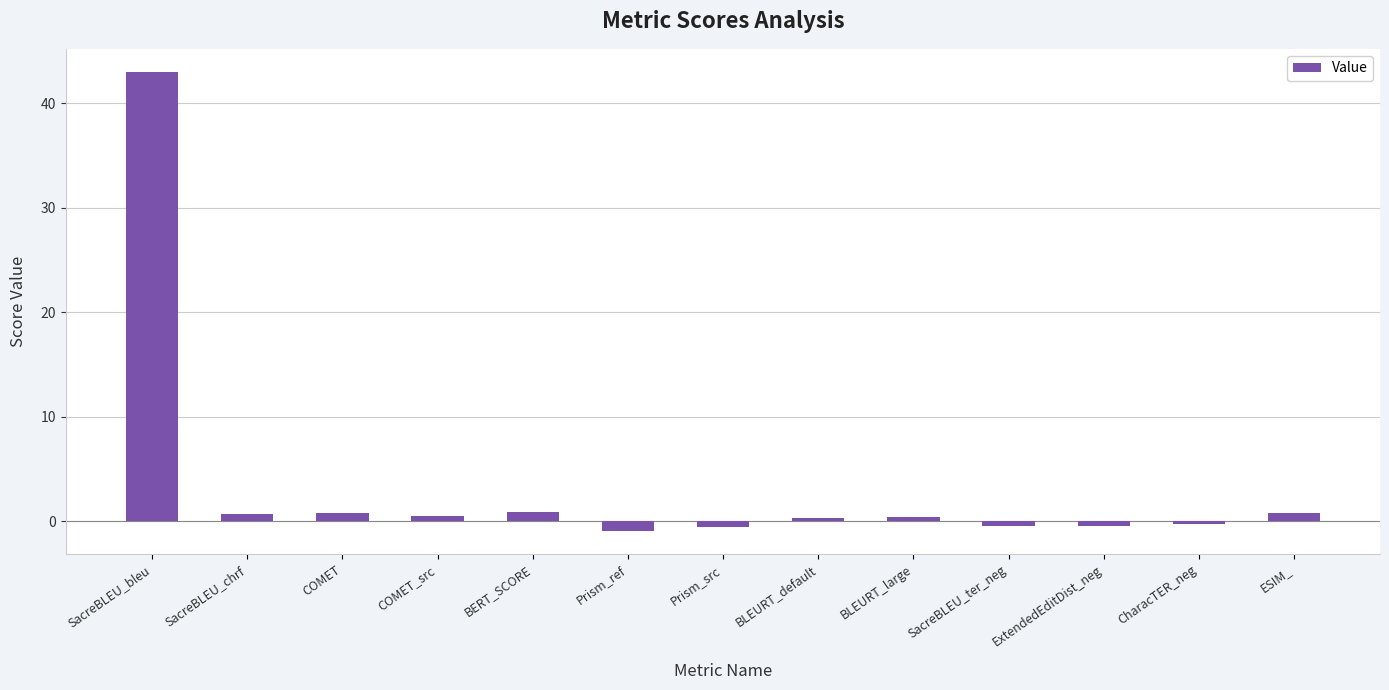

At which label does the data first exceed 0?

SacreBLEU_bleu